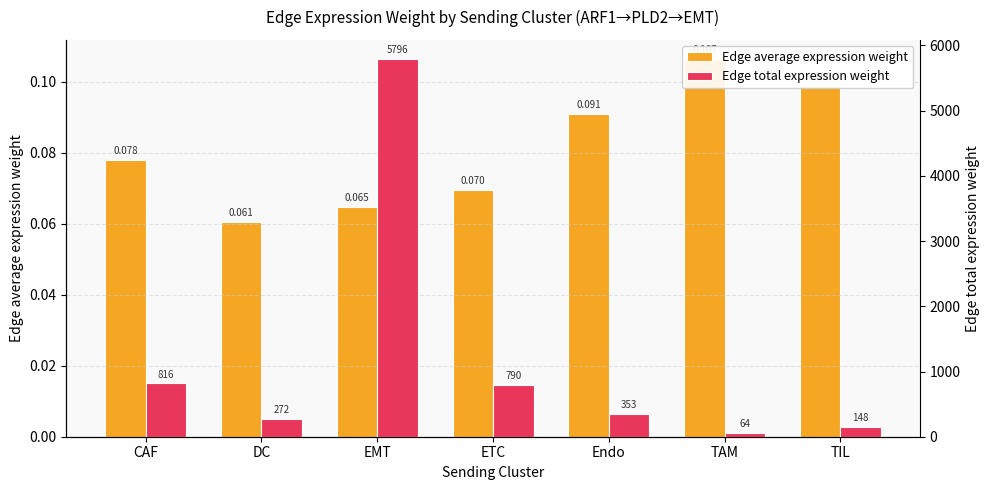

True or false: Edge average expression weight has a value of 0.1 at Endo.

True